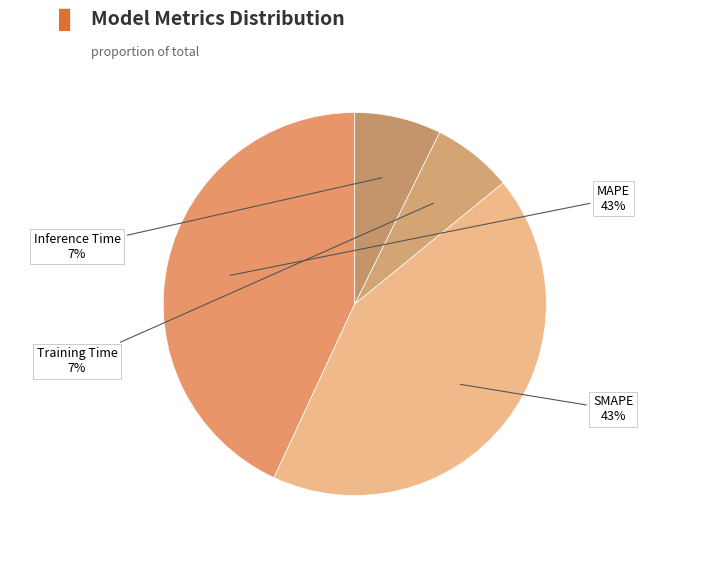

What percentage is the MAPE slice, to the nearest percent?

43%